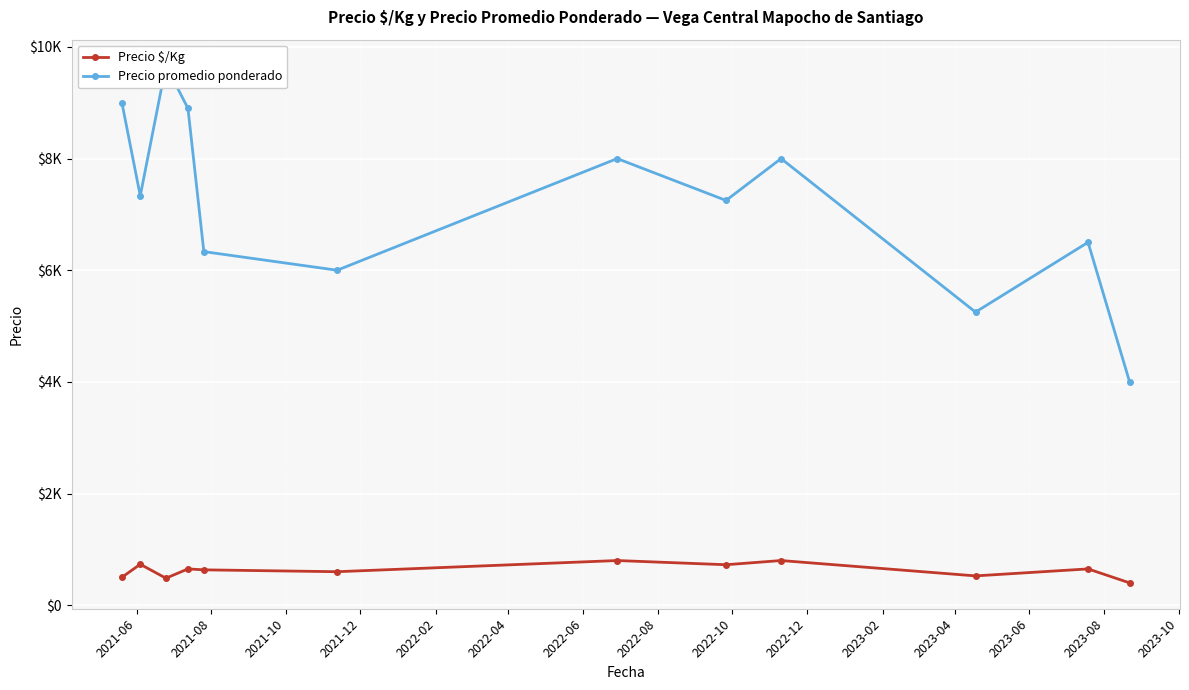

How many interior local valleys does the Precio promedio ponderado series have?

4